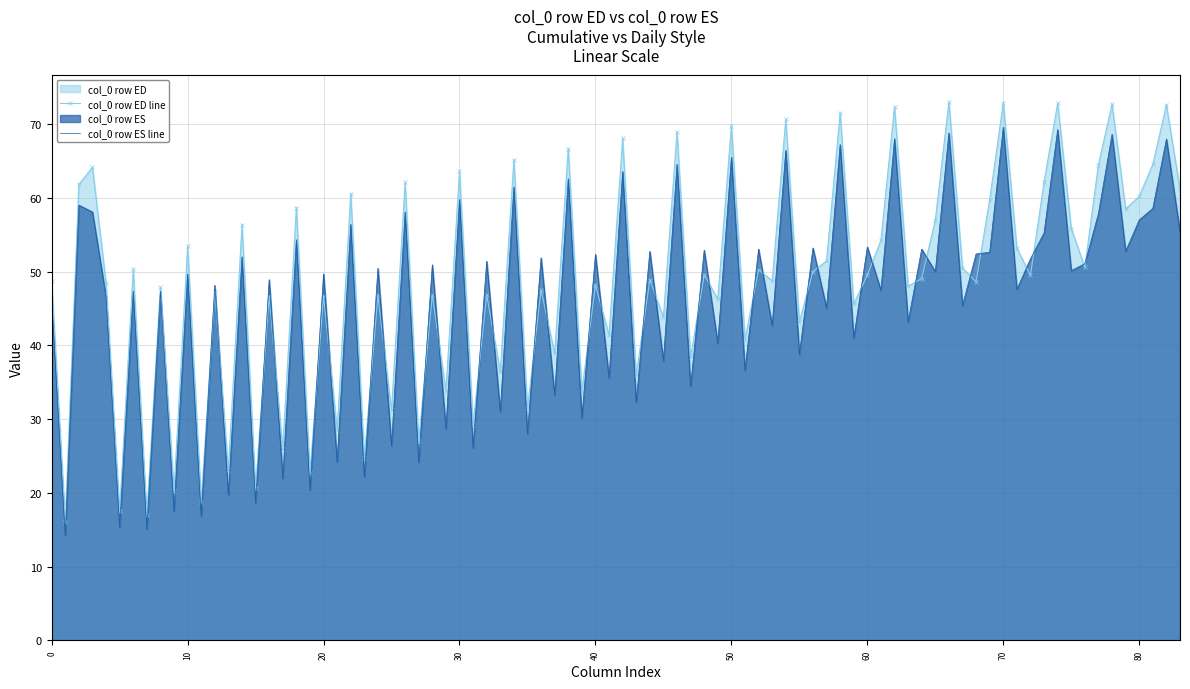

What is the minimum value shown in the chart?

14.2